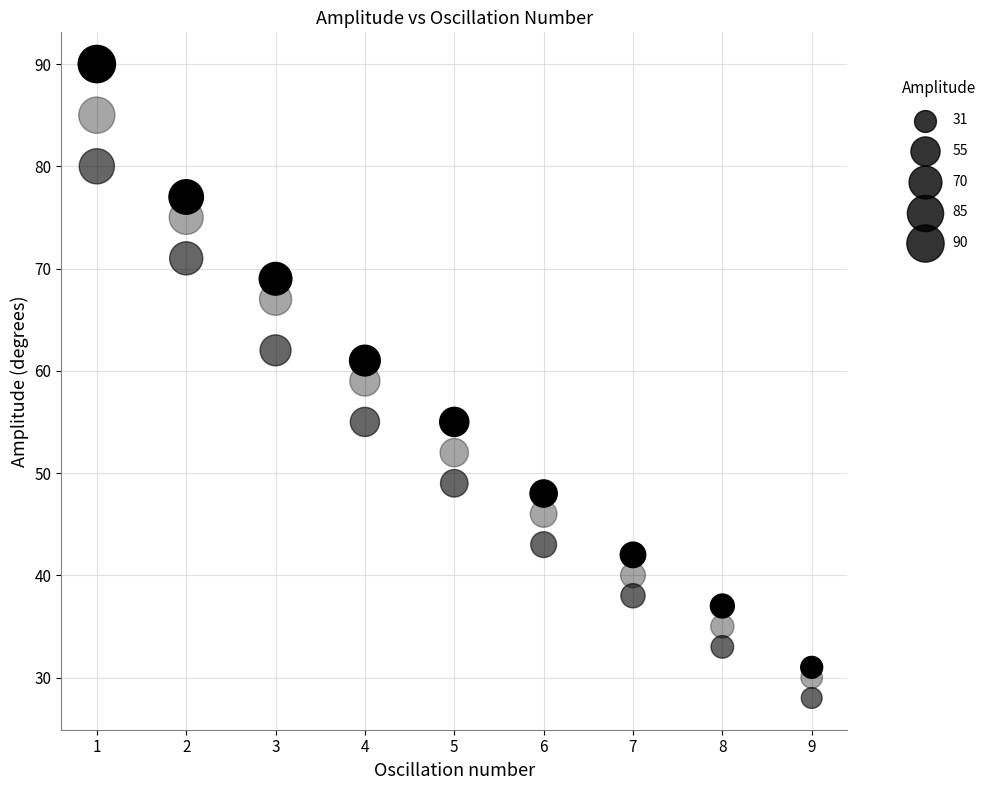

How many data points are displayed?

27